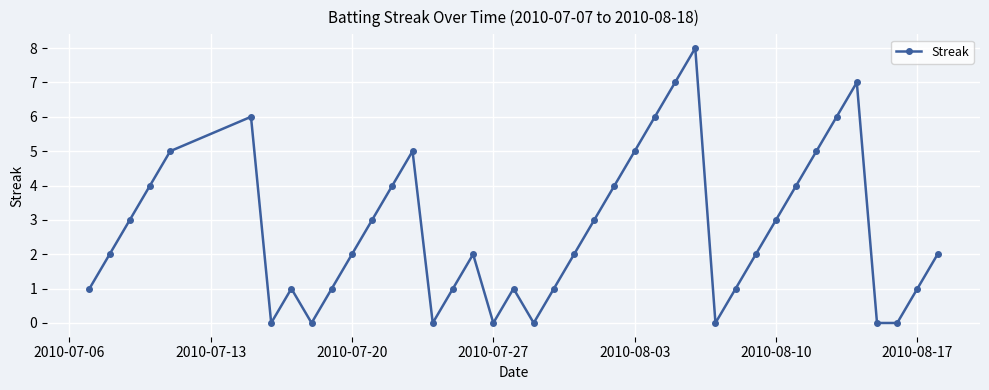

What is the difference between the maximum and second lowest values?

8